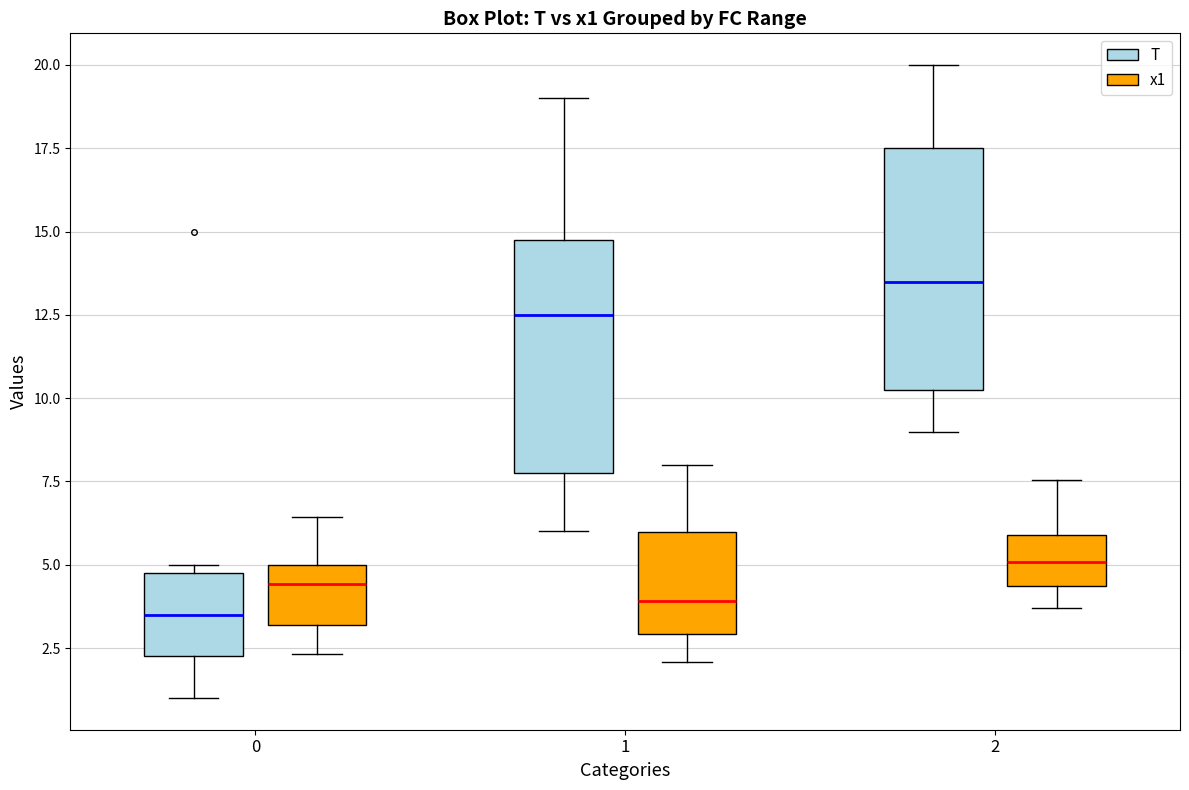

Which box's median line is the highest?

2 (T)